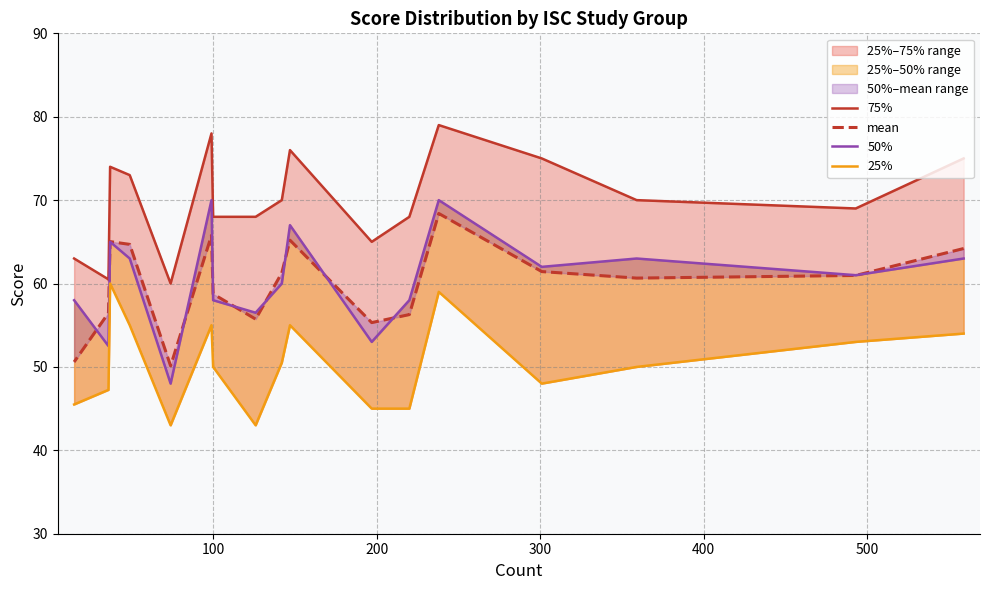

True or false: 75% has more than 0 interior local peaks.

True